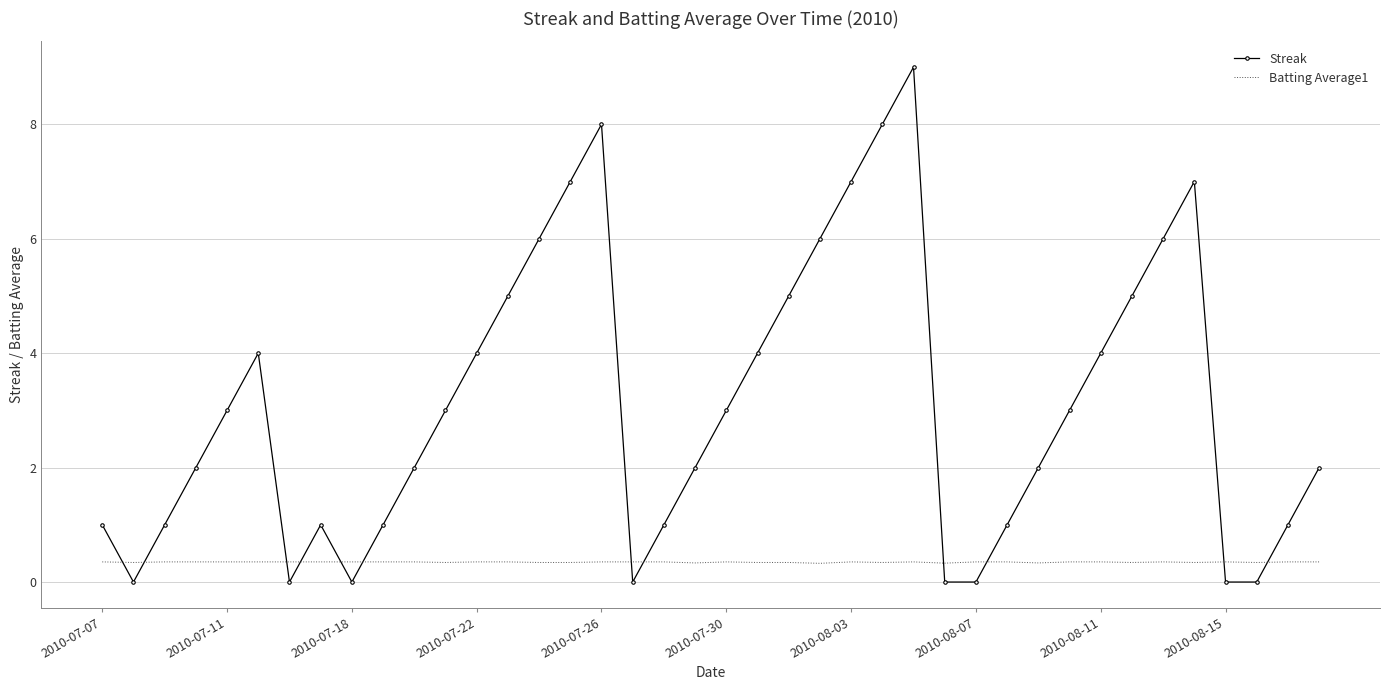

After their last crossing, which series has the higher values: Streak or Batting Average1?

Streak